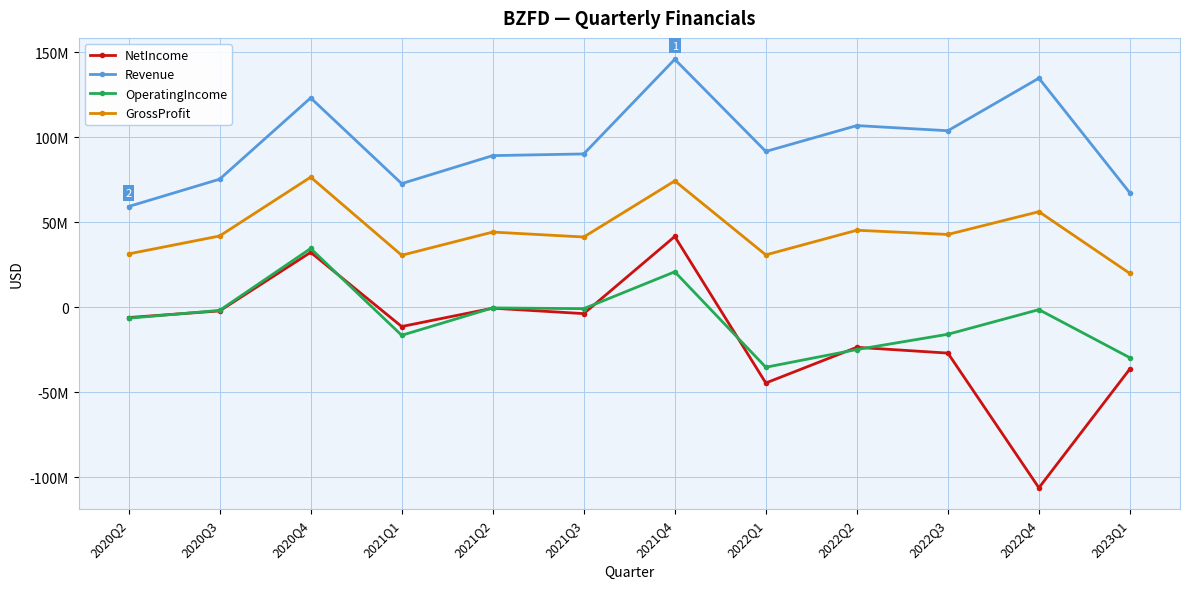

What are all the series names shown in the legend?

NetIncome, Revenue, OperatingIncome, GrossProfit